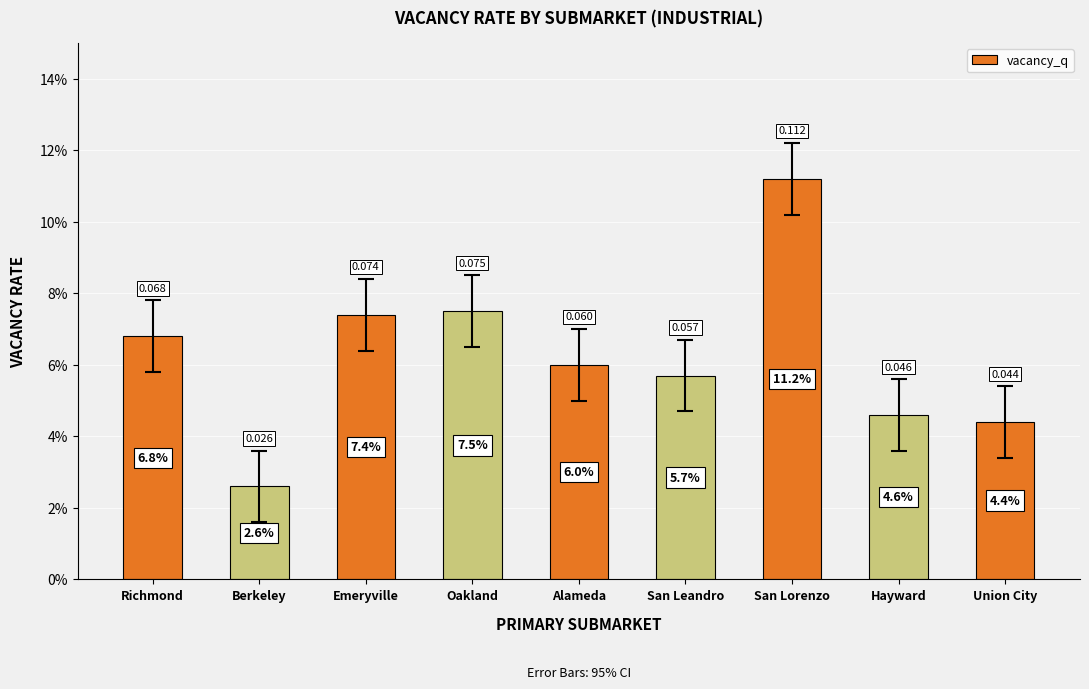

What is the sum of all values?

0.6